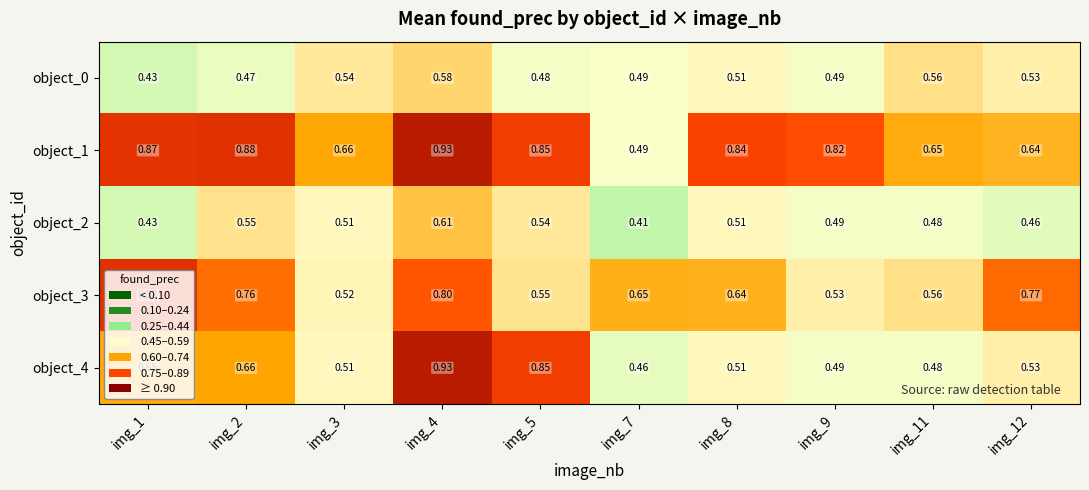

Rank the series by their maximum value, from highest to lowest.

object_1, object_4, object_3, object_2, object_0